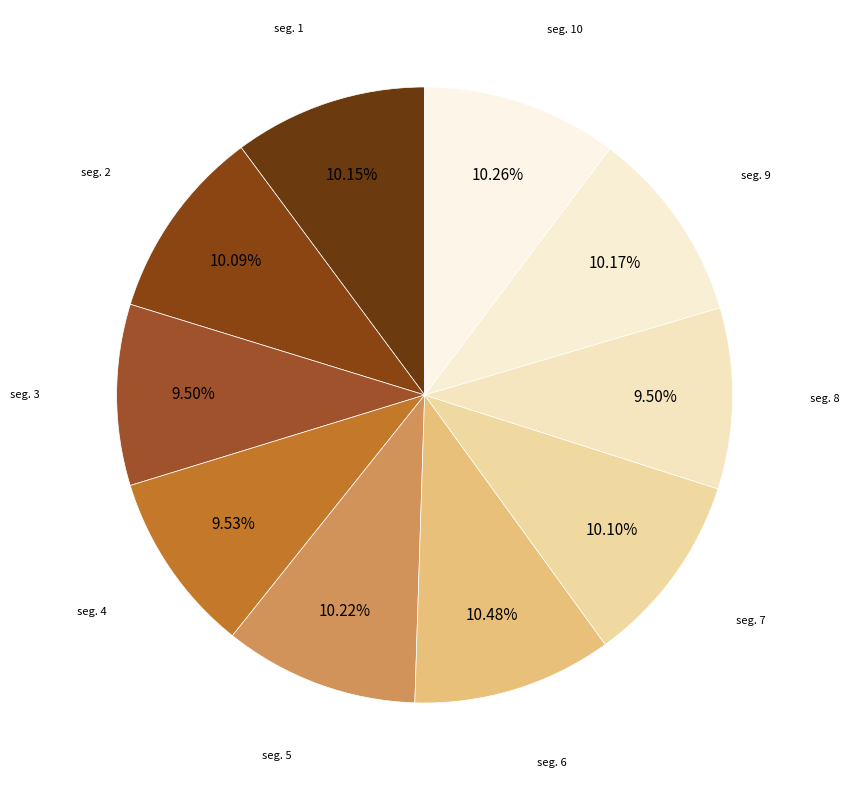

How many slices are in this pie chart?

10